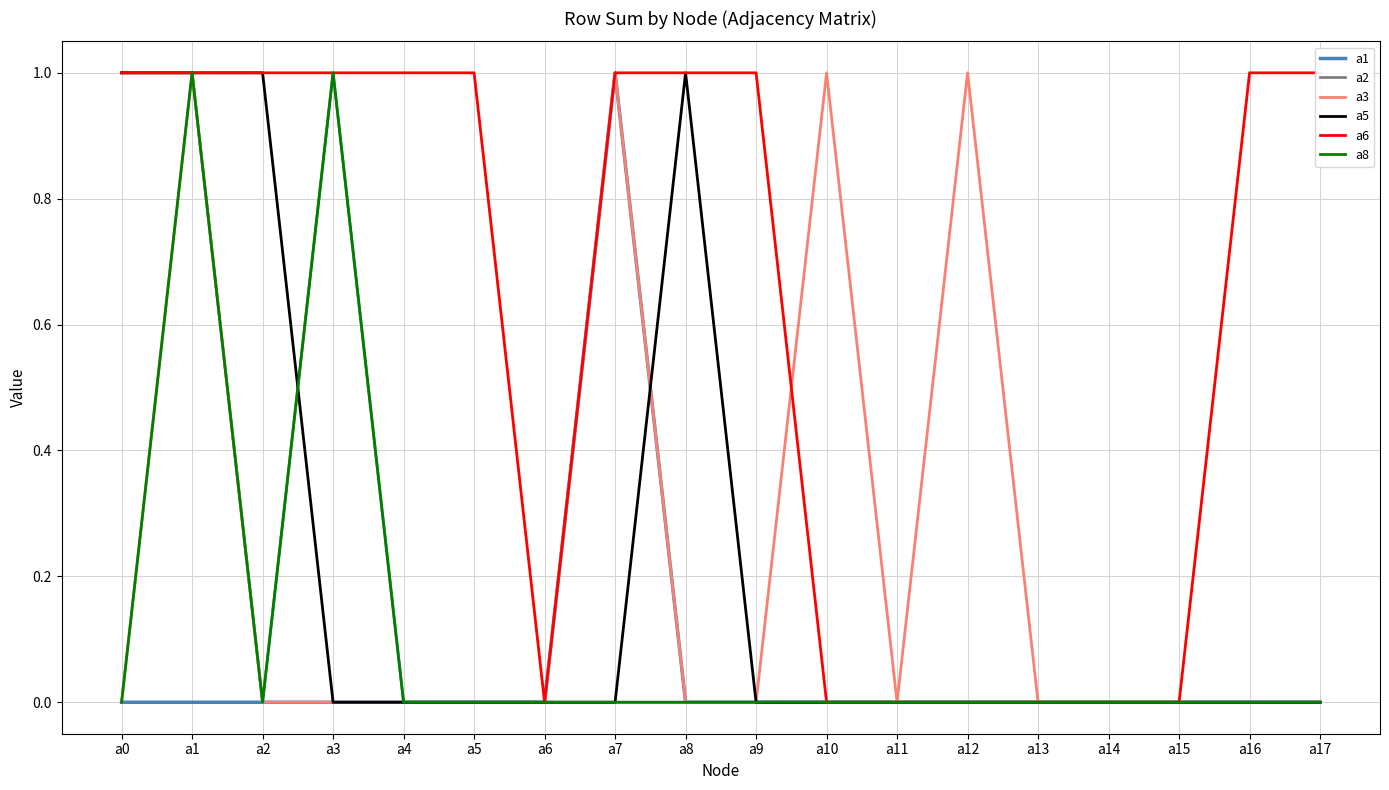

Which series has the widest spread of values?

a1